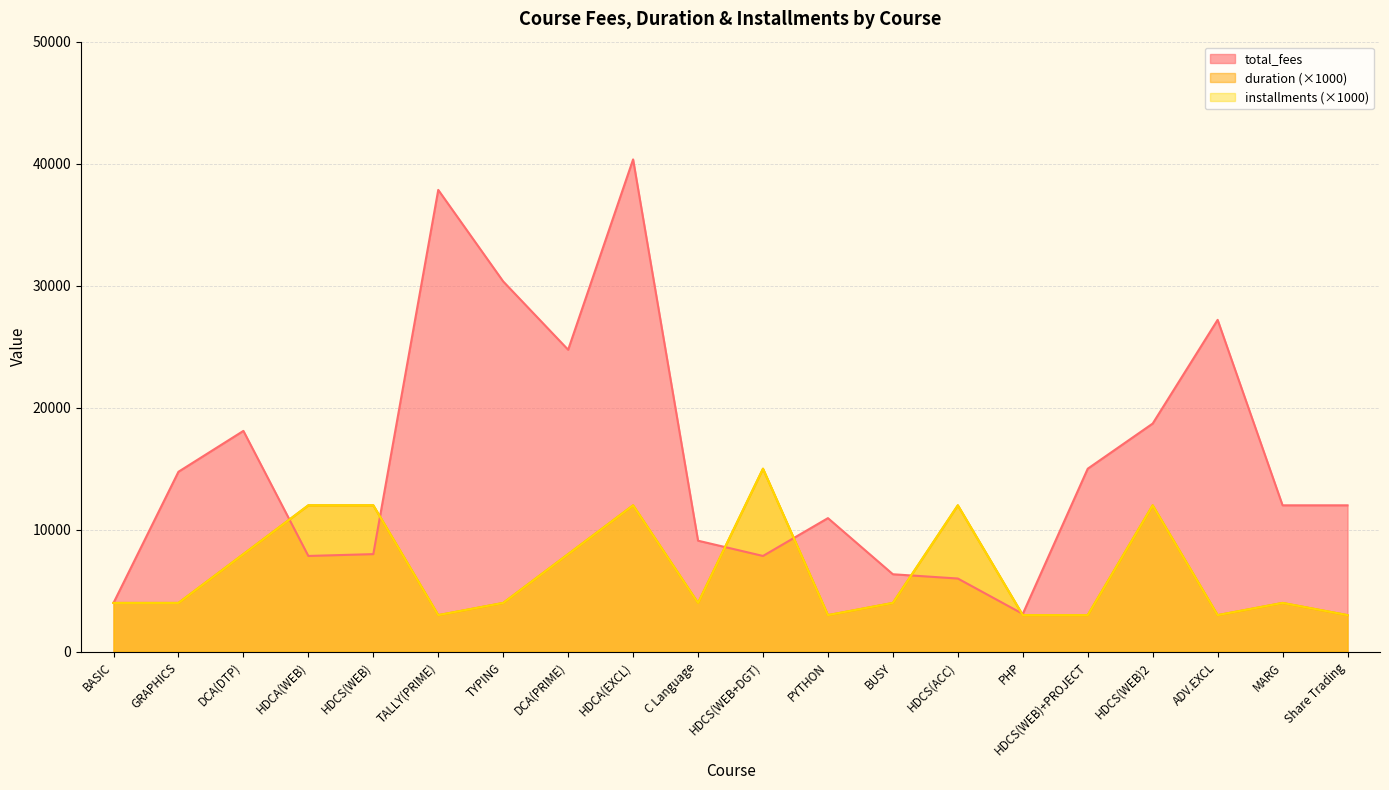

The installments series shows 3000 at ADV.EXCL. True or false?

True